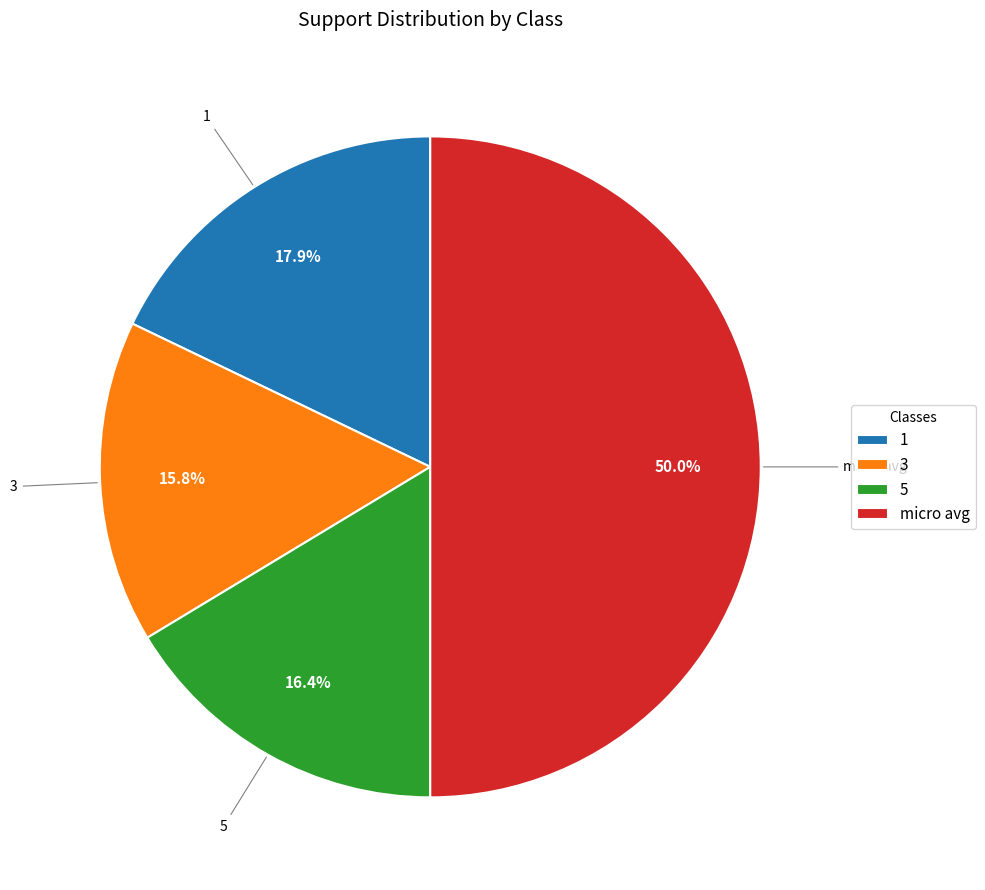

What is the smallest slice in the pie chart?

3